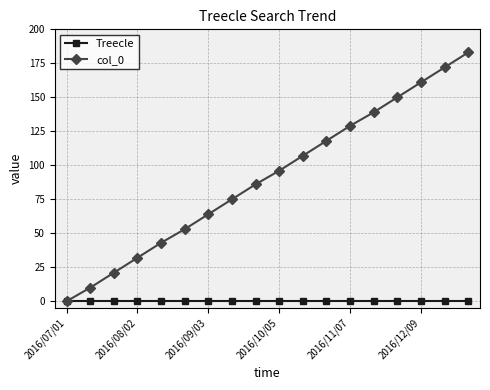

Which series has the largest total across all categories?

col_0